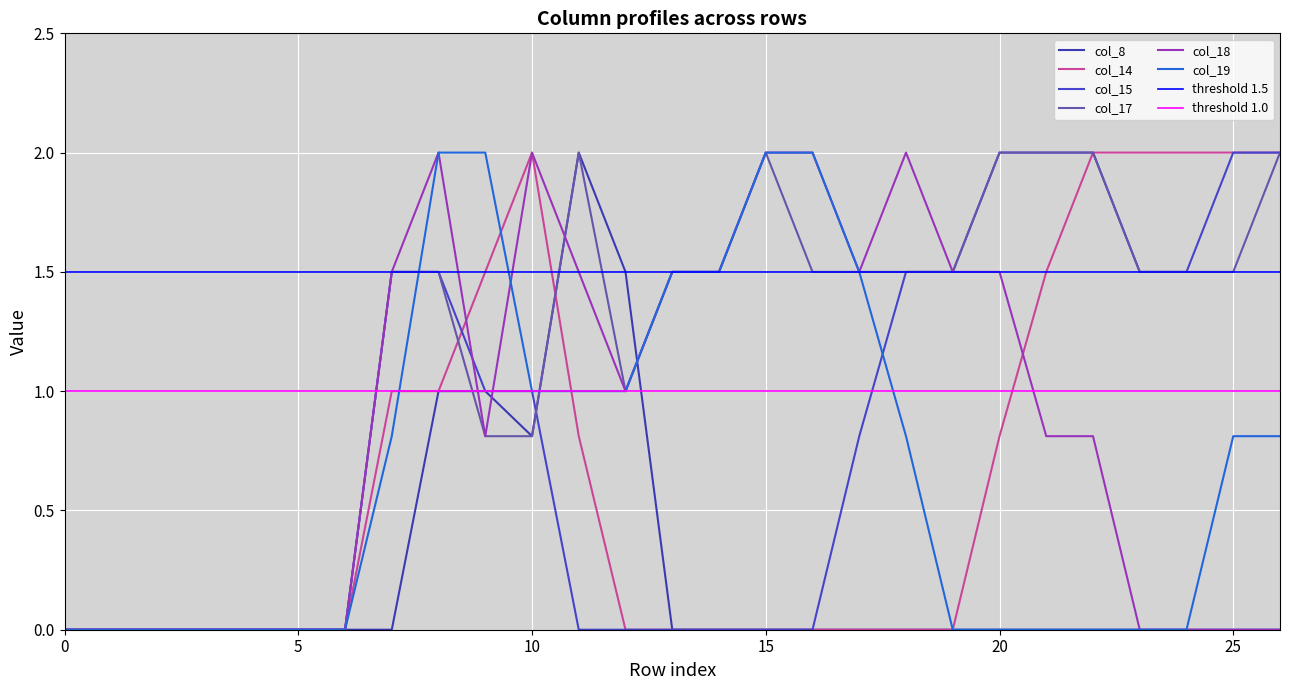

What is the spread (max minus min) of values at 15?

2.0